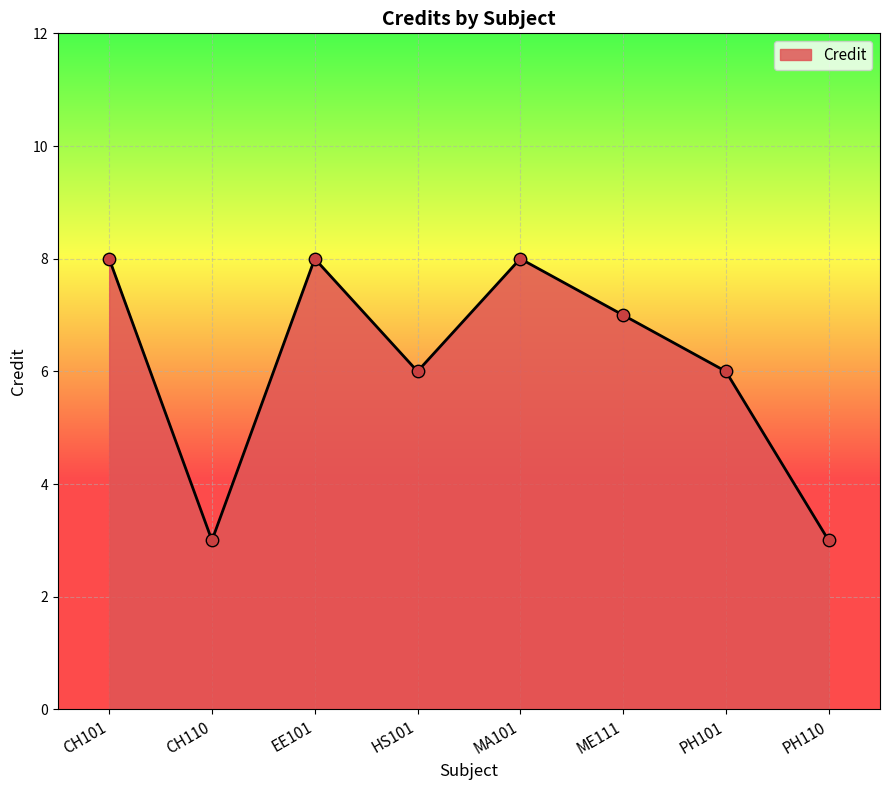

What is the change in value from ME111 to PH110?

-4